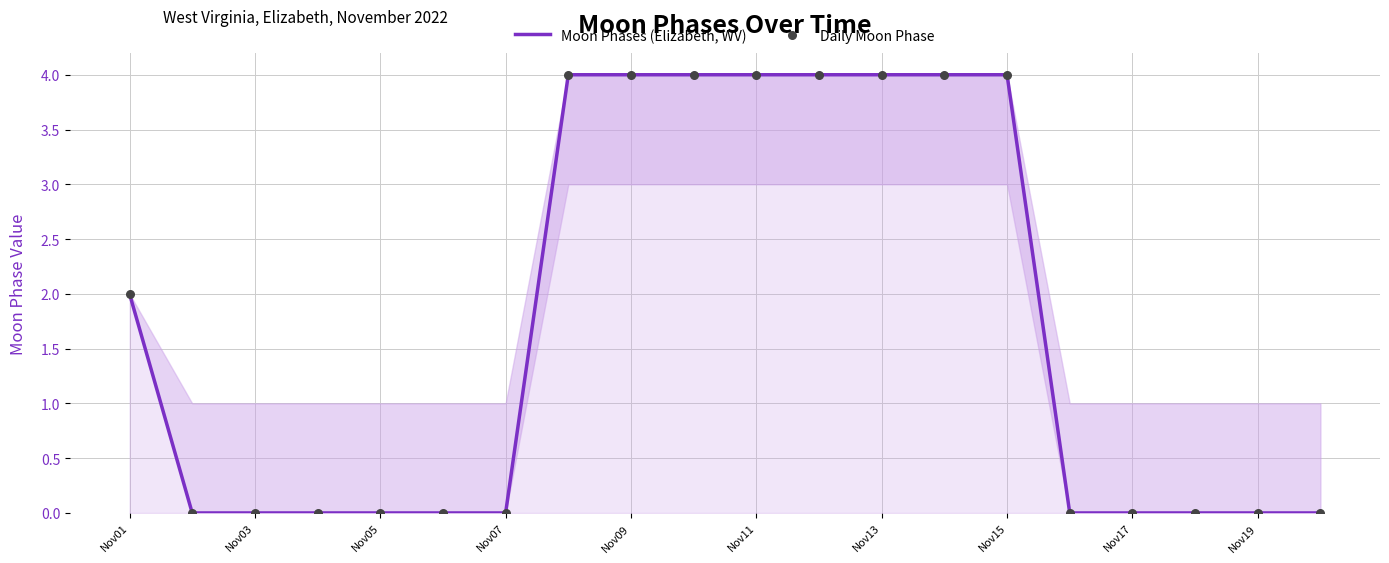

At how many categories does at least one series exceed 1?

9